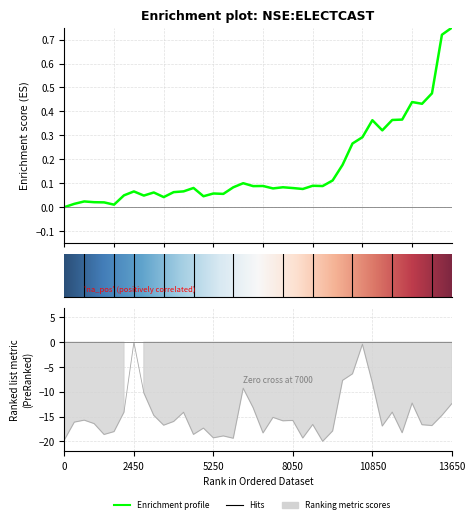

True or false: volume and close intersect in this chart.

False